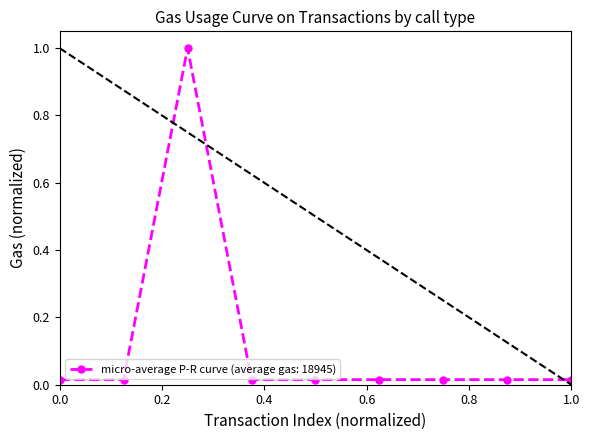

What is the sum of all values?

1.1